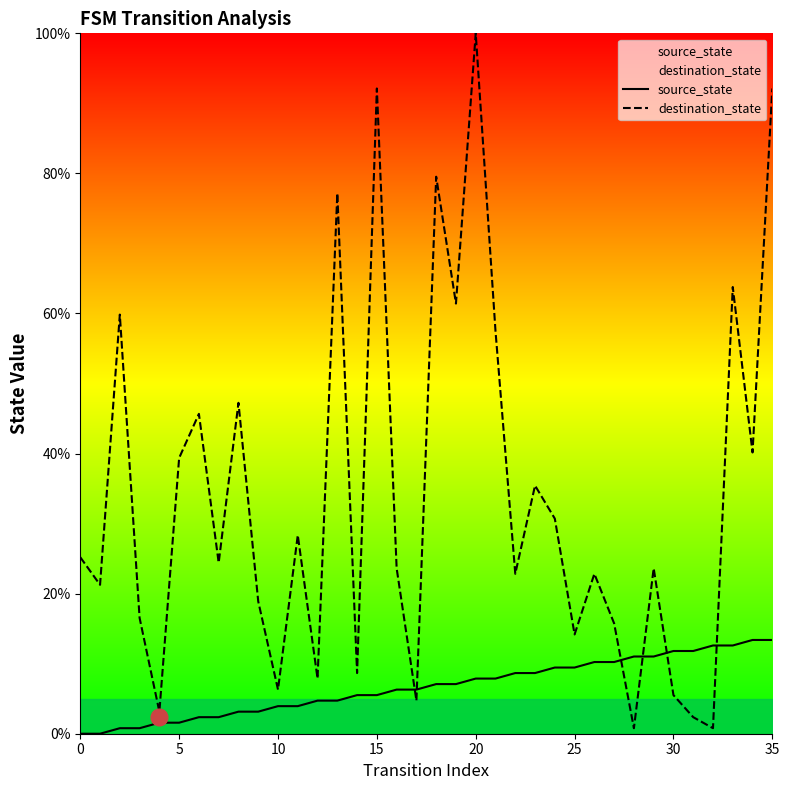

Which series has the largest range (max minus min)?

destination_state